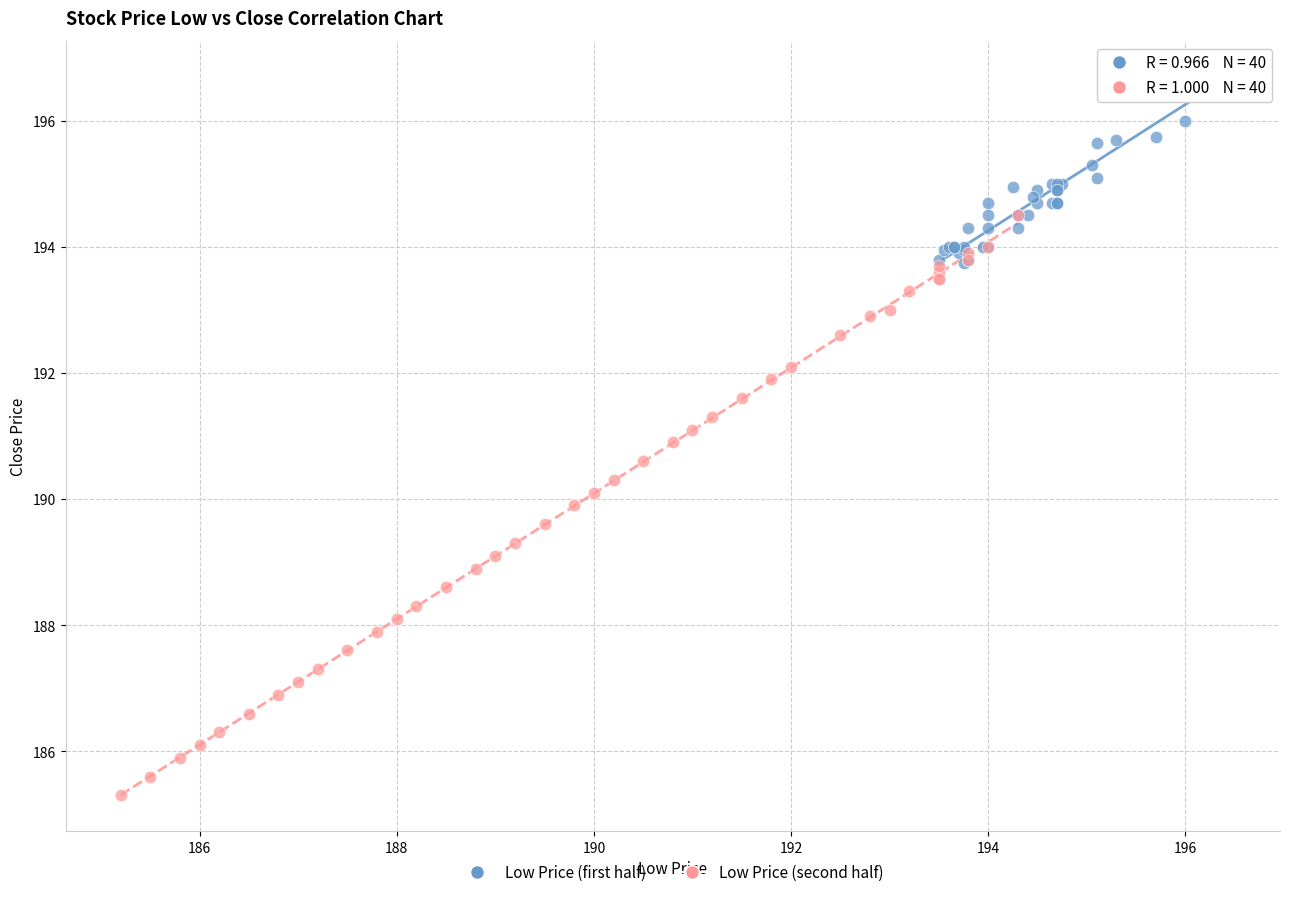

Which series reaches the minimum Y coordinate?

Low Price (second half)